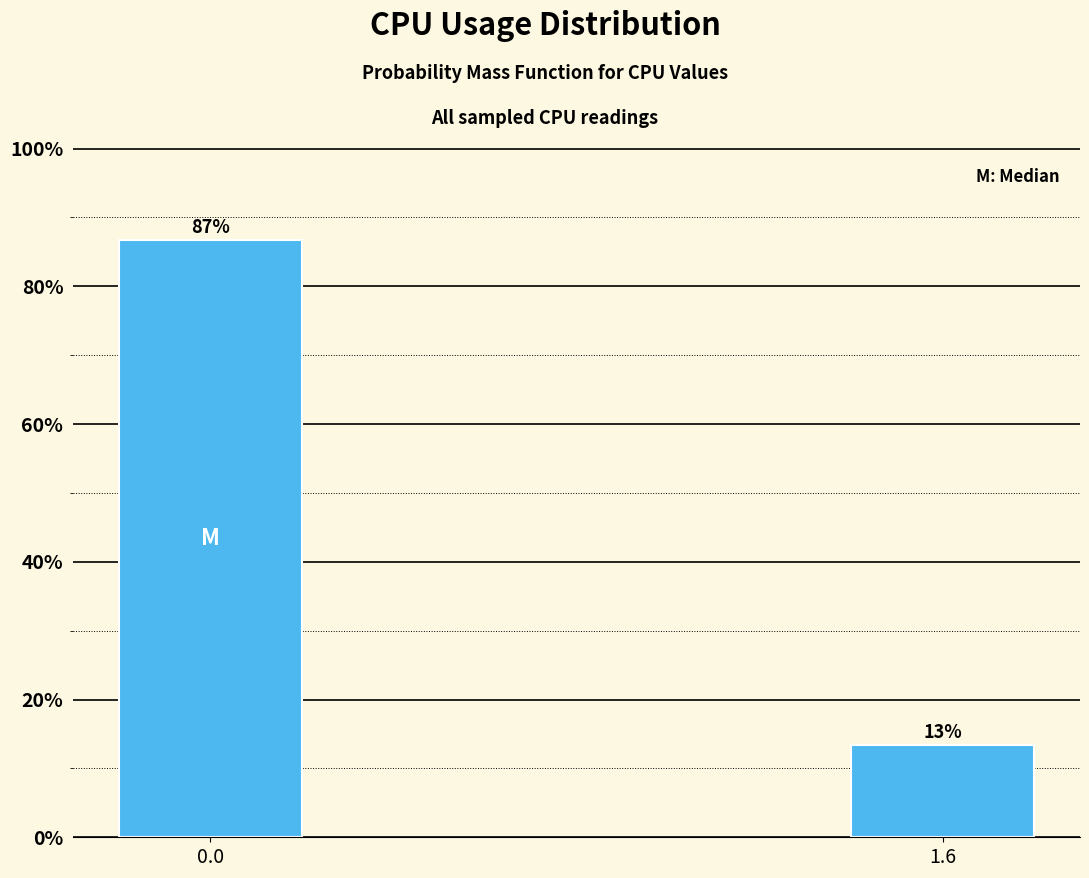

What is the average value?

50.0